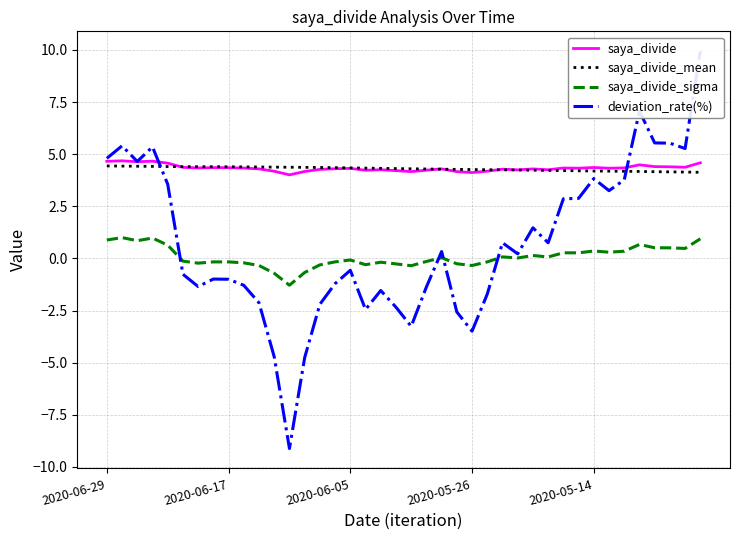

How many lines are shown in the chart?

4